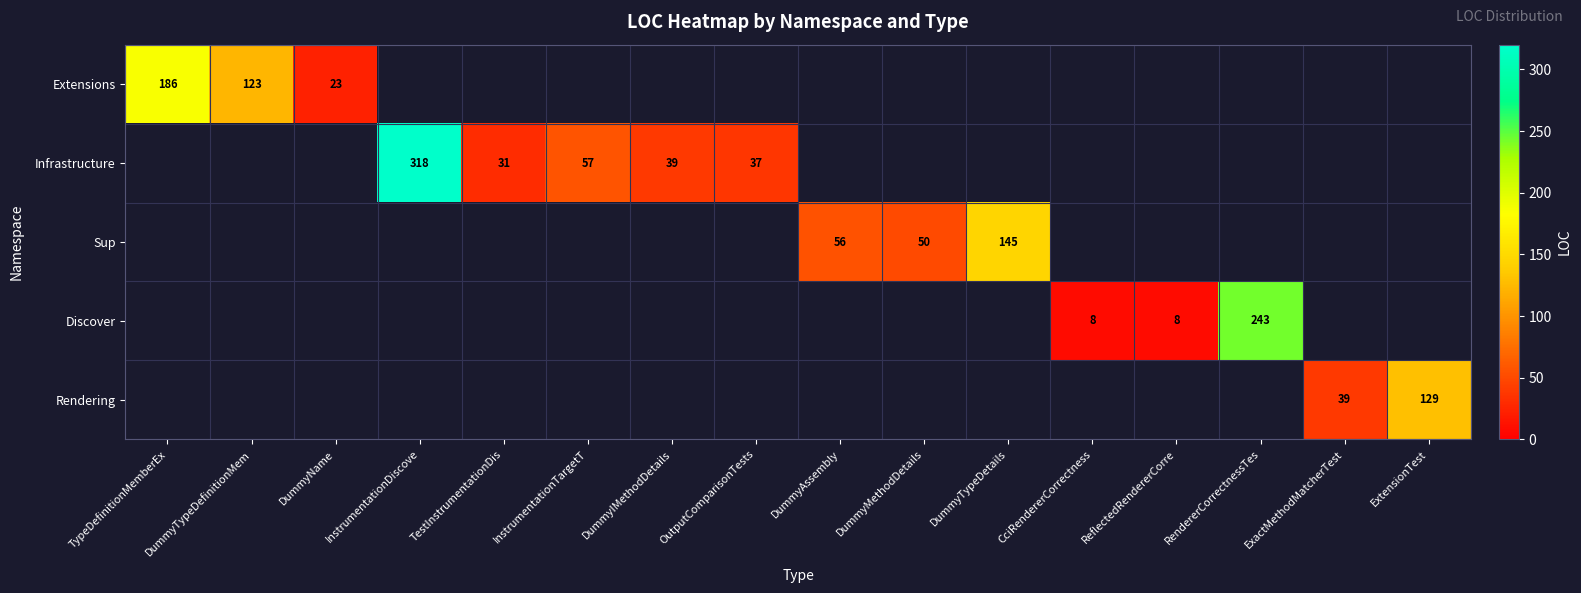

The value of Discover at ReflectedRendererCorre is 4. True or false?

False